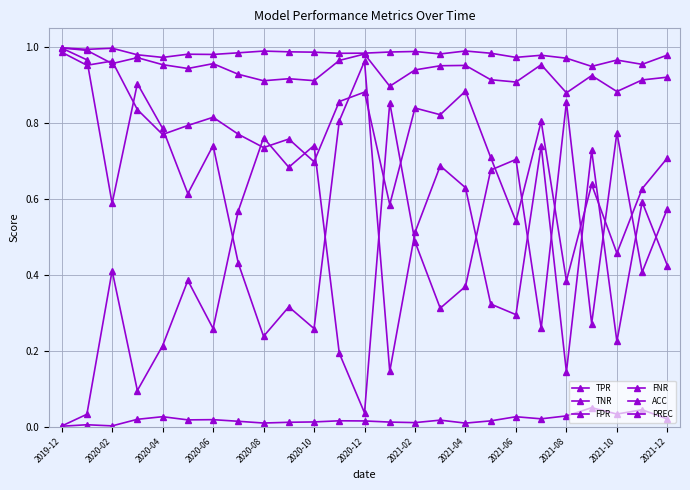

Reading right to left, what are all the values shown in this chart?

TPR: 0.4	0.6	0.2	0.7	0.1	0.7	0.3	0.3	0.6	0.7	0.5	0.1	1.0	0.8	0.3	0.3	0.2	0.4	0.7	0.6	0.8	0.9	0.6	1.0	1.0
TNR: 1.0	1.0	1.0	0.9	1.0	1.0	1.0	1.0	1.0	1.0	1.0	1.0	1.0	1.0	1.0	1.0	1.0	1.0	1.0	1.0	1.0	1.0	1.0	1.0	1.0
FPR: 0.0	0.0	0.0	0.1	0.0	0.0	0.0	0.0	0.0	0.0	0.0	0.0	0.0	0.0	0.0	0.0	0.0	0.0	0.0	0.0	0.0	0.0	0.0	0.0	0.0
FNR: 0.6	0.4	0.8	0.3	0.9	0.3	0.7	0.7	0.4	0.3	0.5	0.9	0.0	0.2	0.7	0.7	0.8	0.6	0.3	0.4	0.2	0.1	0.4	0.0	0.0
ACC: 0.9	0.9	0.9	0.9	0.9	1.0	0.9	0.9	1.0	1.0	0.9	0.9	1.0	1.0	0.9	0.9	0.9	0.9	1.0	0.9	1.0	1.0	1.0	1.0	1.0
PREC: 0.7	0.6	0.5	0.6	0.4	0.8	0.5	0.7	0.9	0.8	0.8	0.6	0.9	0.9	0.7	0.8	0.7	0.8	0.8	0.8	0.8	0.8	1.0	1.0	1.0